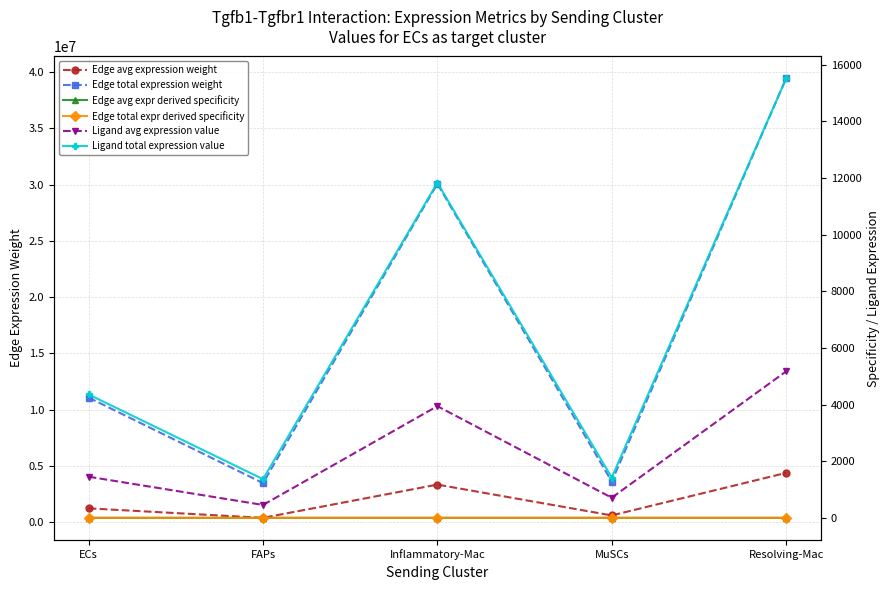

True or false: Ligand total expression value has more than 0 interior local peaks.

True